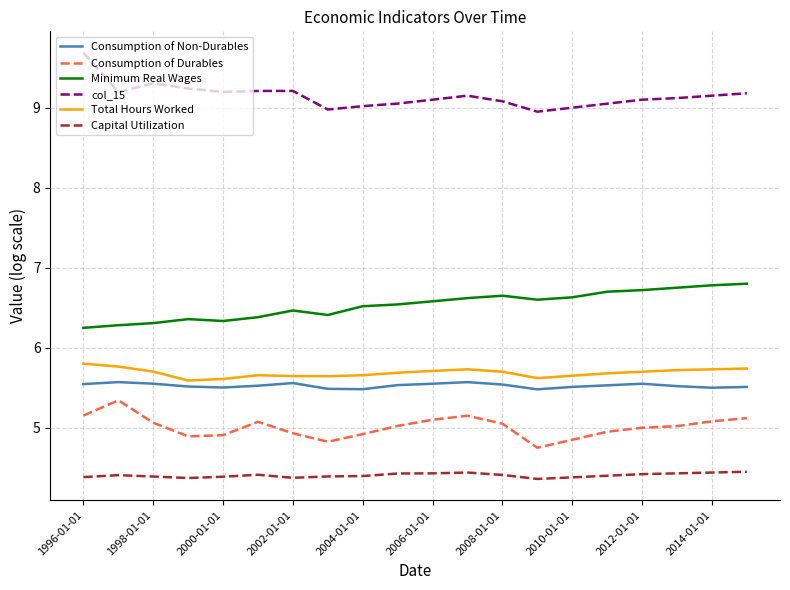

What is the smallest value displayed?

4.4